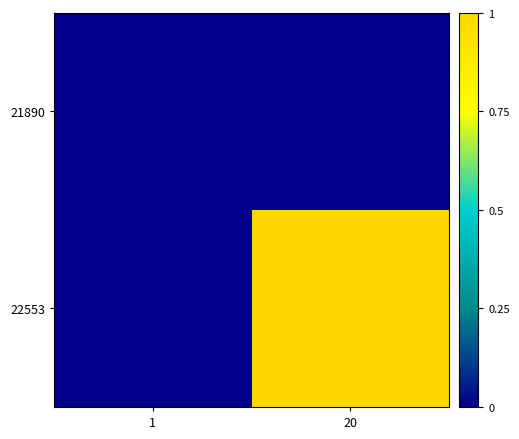

What is the difference between the highest and lowest values at 20?

1.0